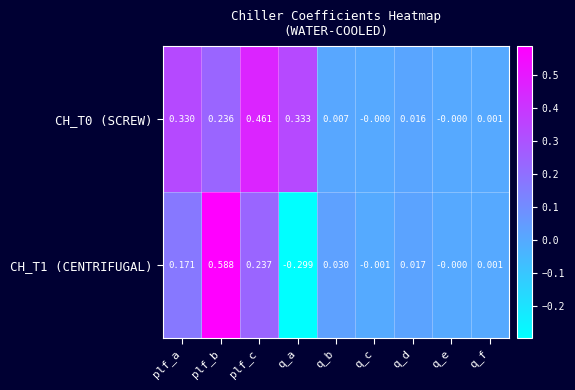

List the labels in order of CH_T1 (CENTRIFUGAL) value, largest first.

plf_b, plf_c, plf_a, q_b, q_d, q_f, q_e, q_c, q_a